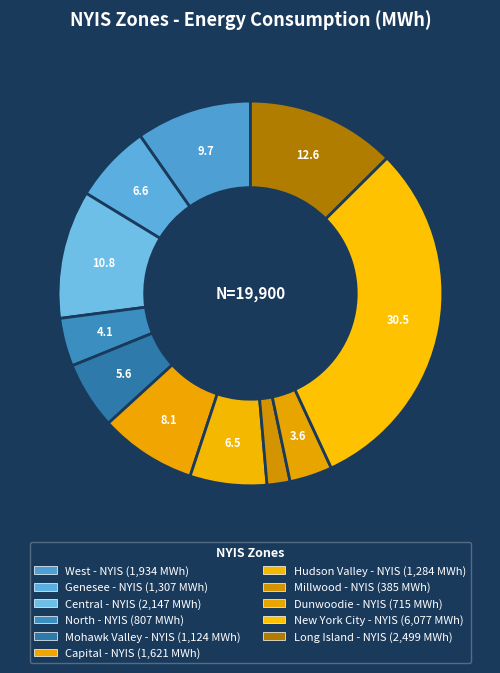

Count the number of slices in the pie.

11